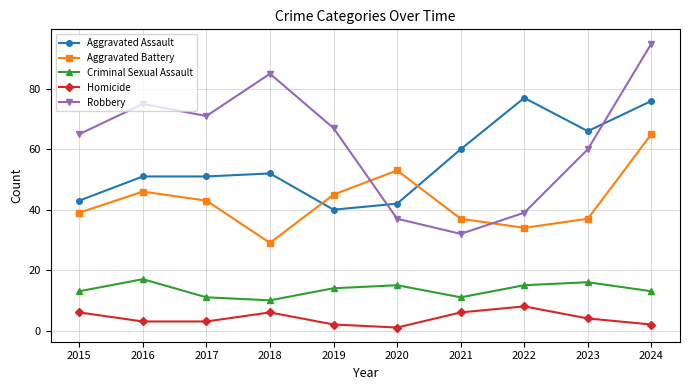

True or false: Homicide and Aggravated Battery cross at least once.

False